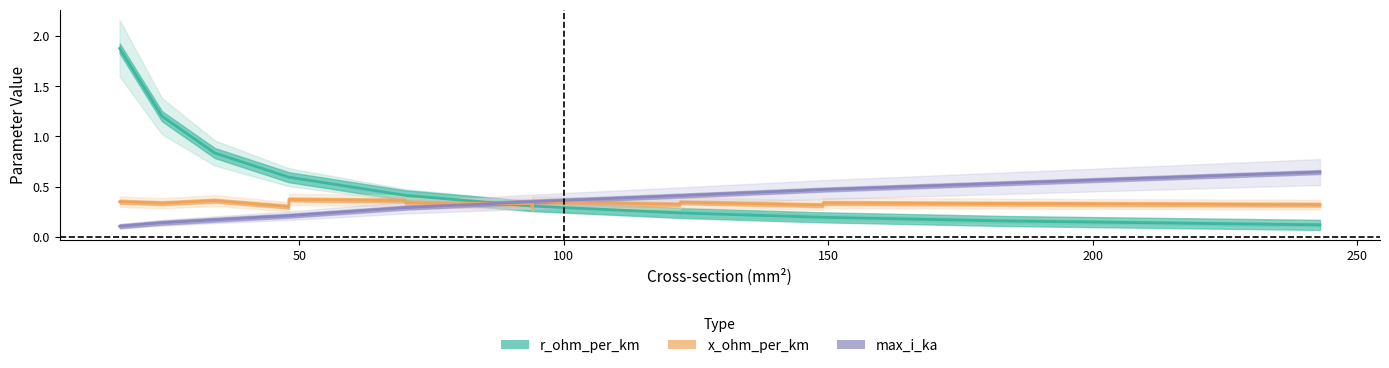

How many lines are shown in the chart?

3